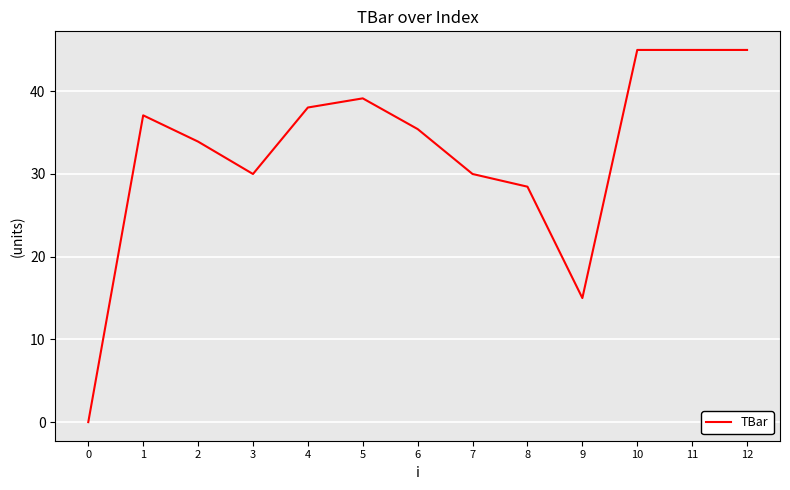

True or false: there are more than 0 points higher than both neighbors.

True